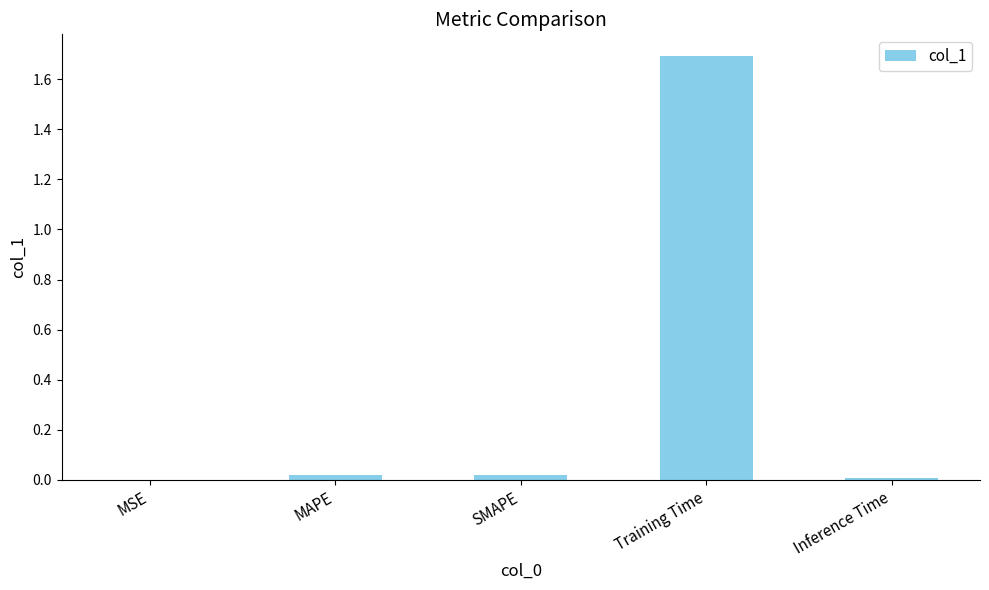

At which category does the chart reach its peak across all series?

Training Time